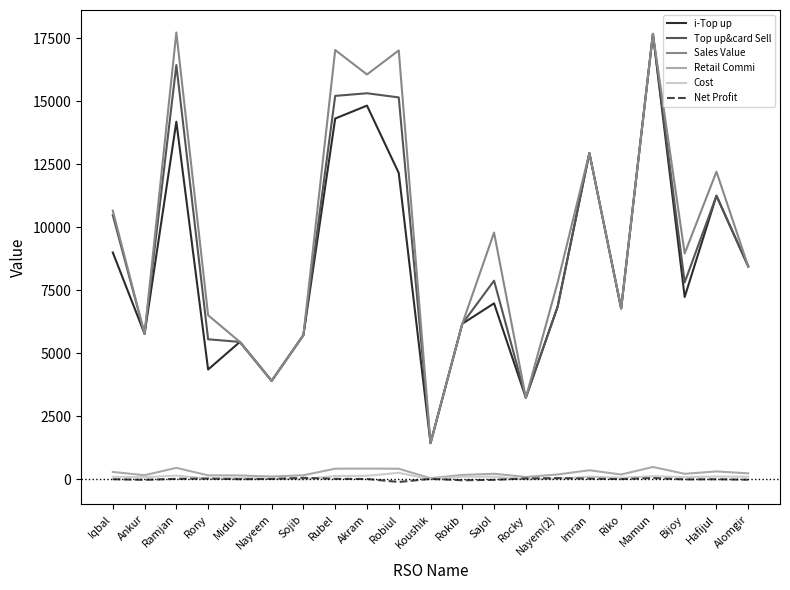

True or false: Retail Commi and Sales Value intersect in this chart.

False